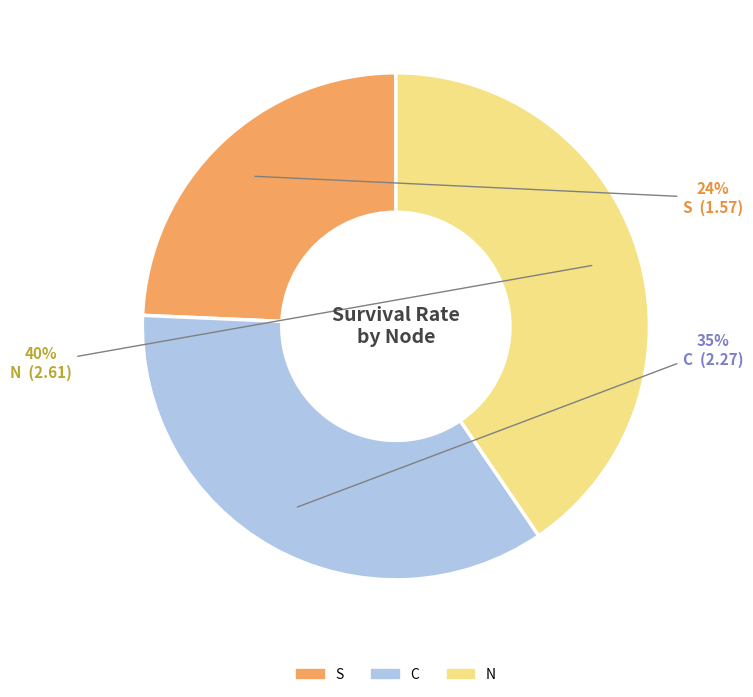

To the nearest percent, what portion does S represent?

24%